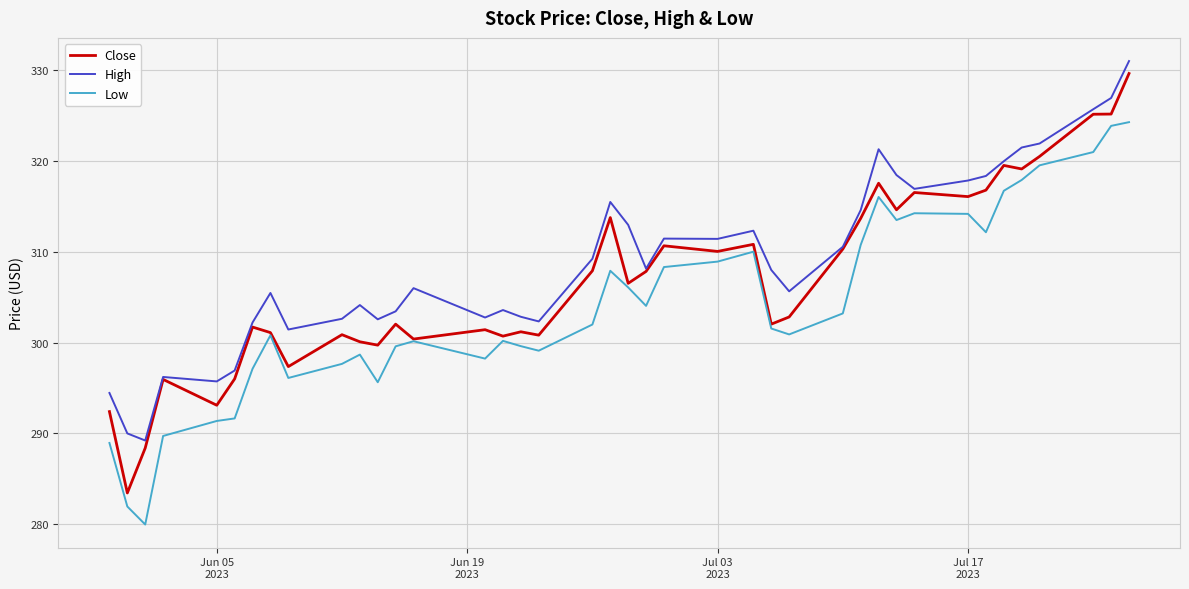

True or false: High and Low intersect in this chart.

False